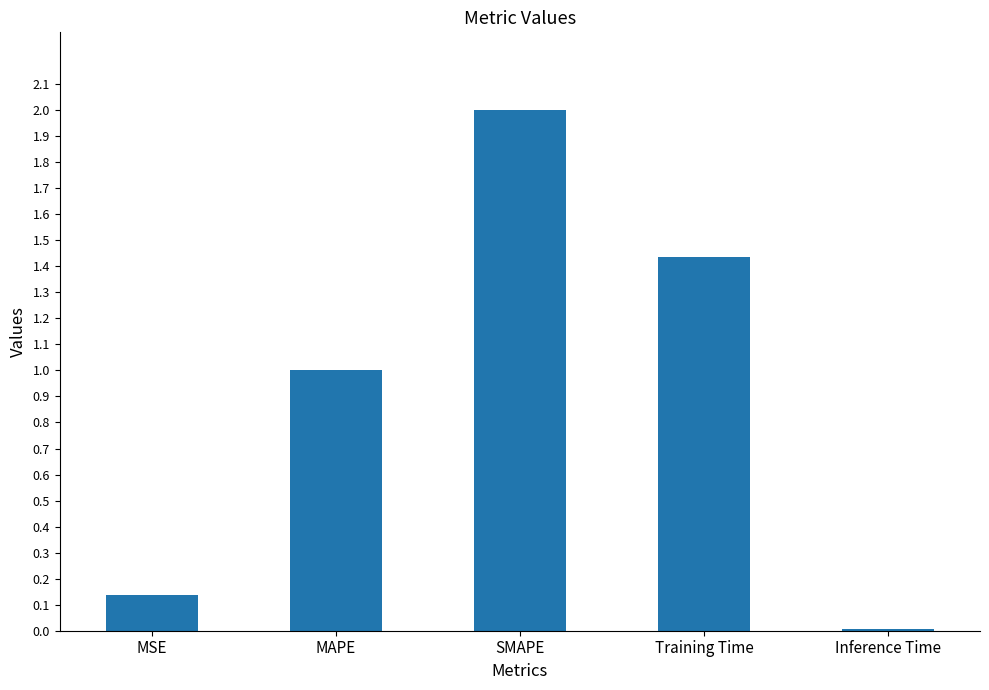

What is the label of the 3rd bar from the right?

SMAPE